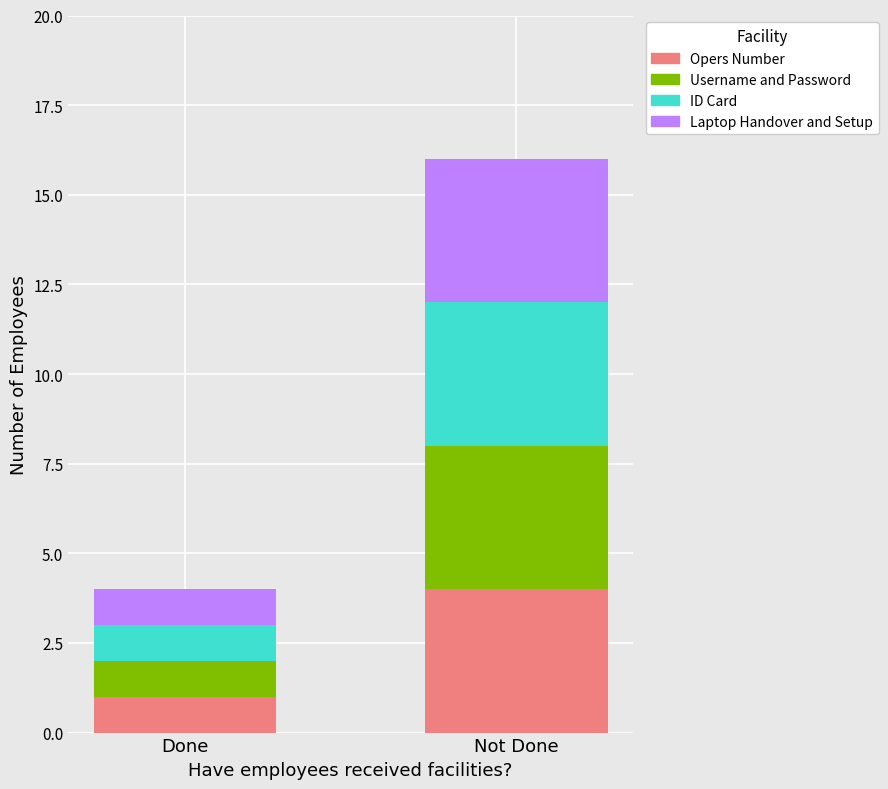

Count the number of data series in this chart.

4